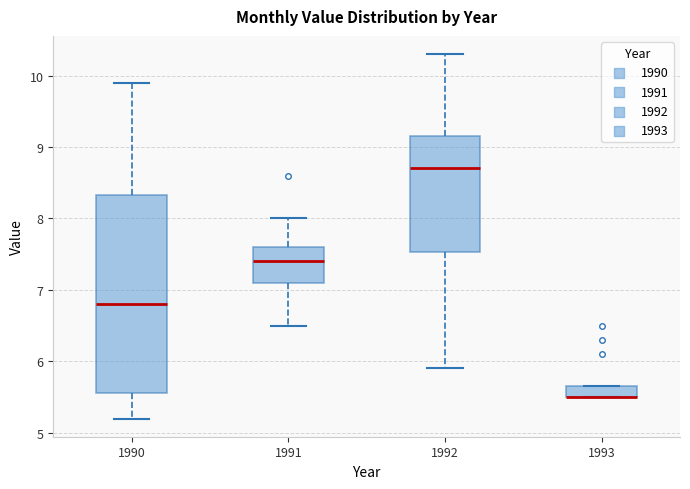

Where is the lower edge of the box at x = 1991 on the y-axis? The values are not printed on the chart, so give them approximately, as read against the axis.

7.1